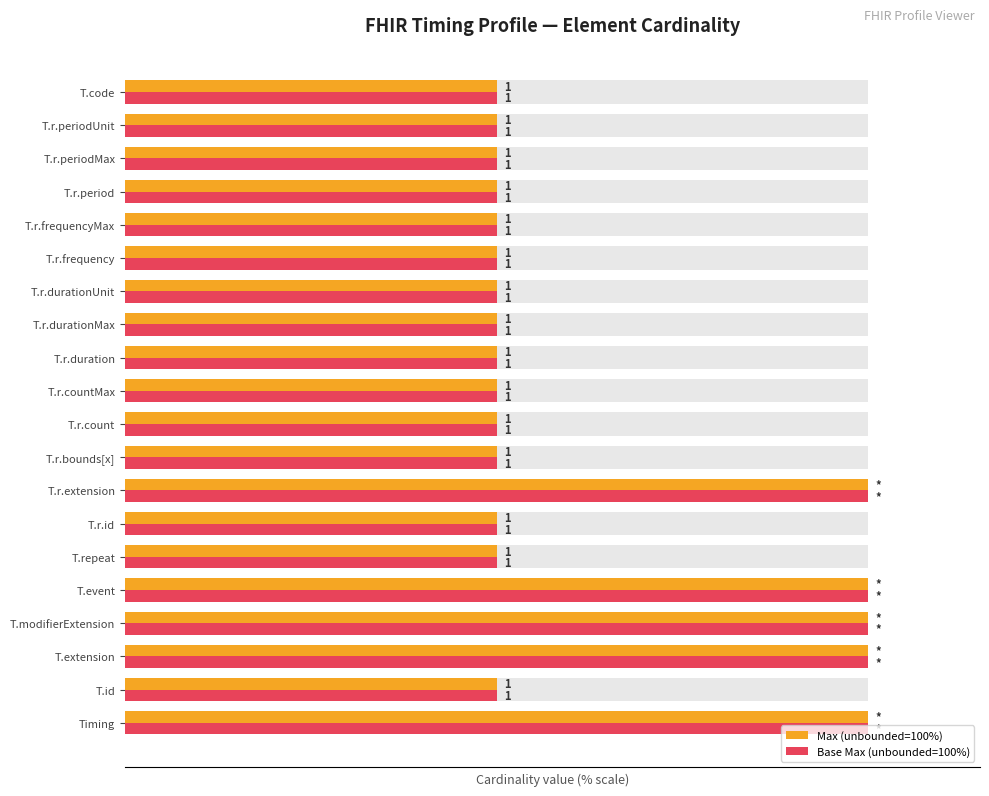

The value of Max (unbounded=100%) at T.r.frequencyMax is 50. True or false?

True